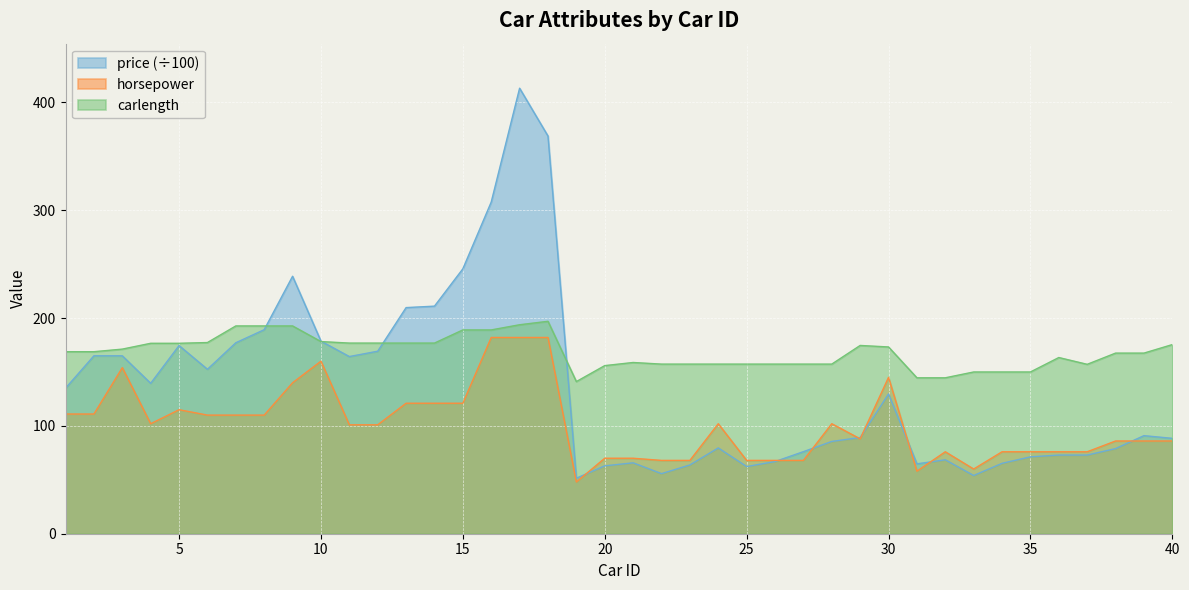

What is the spread (max minus min) of values at 37?

84.1